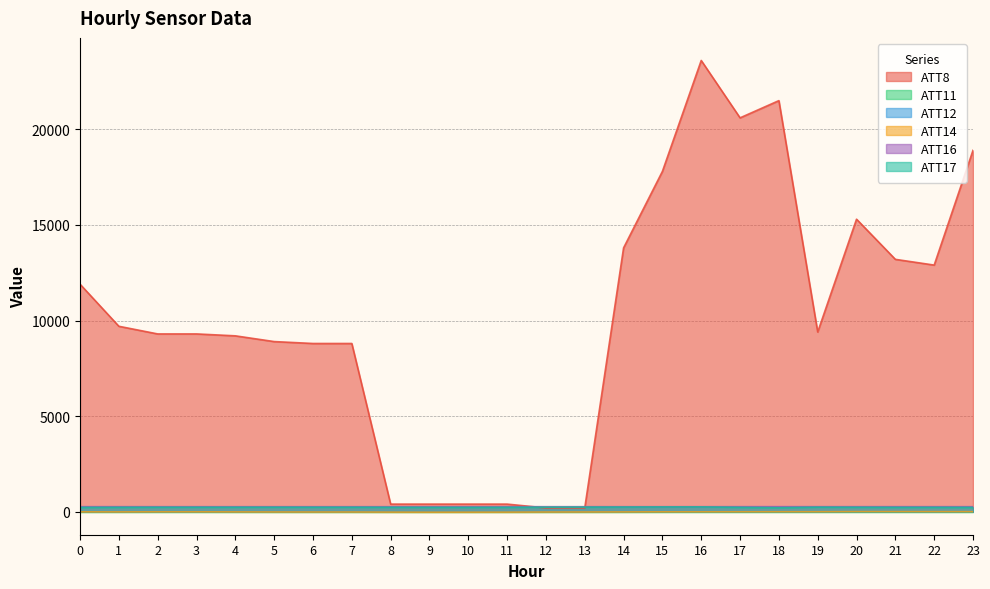

What is the difference between the ATT16 values at 14 and 17?

1.5